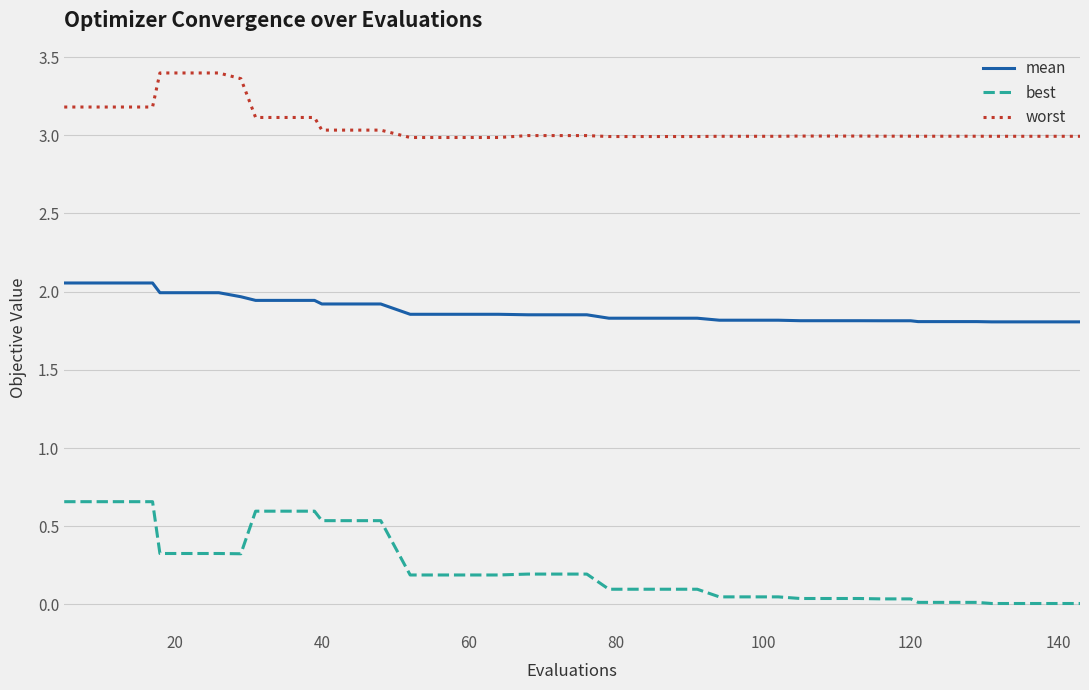

How many lines are shown in the chart?

3